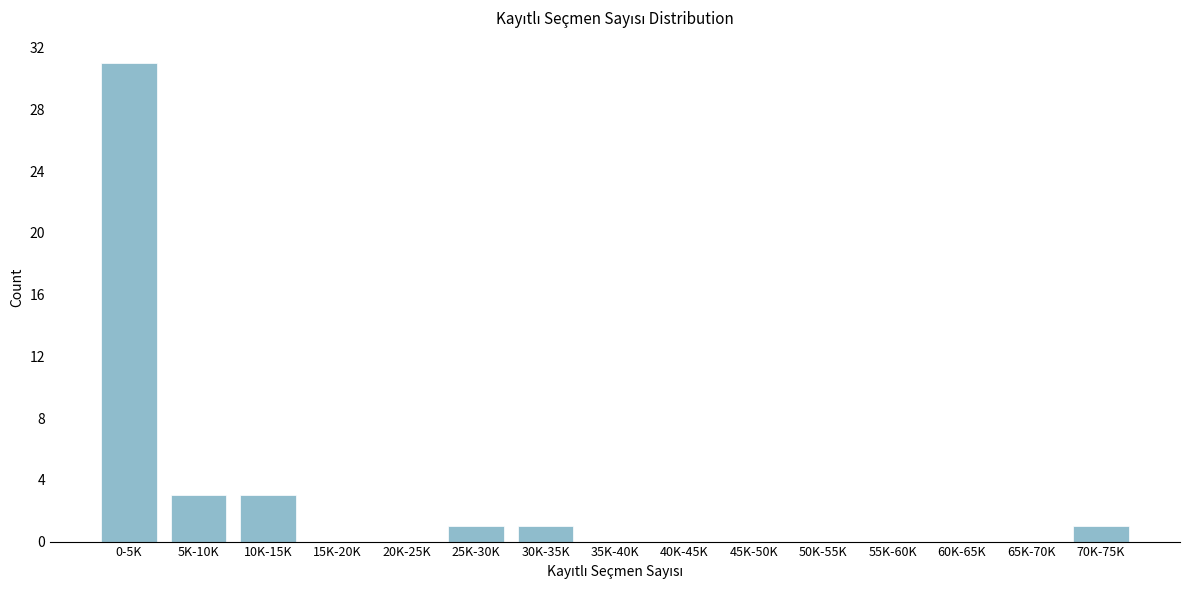

Reading left to right, list all the values displayed in this chart.

0-5K=31	5K-10K=3	10K-15K=3	15K-20K=0	20K-25K=0	25K-30K=1	30K-35K=1	35K-40K=0	40K-45K=0	45K-50K=0	50K-55K=0	55K-60K=0	60K-65K=0	65K-70K=0	70K-75K=1